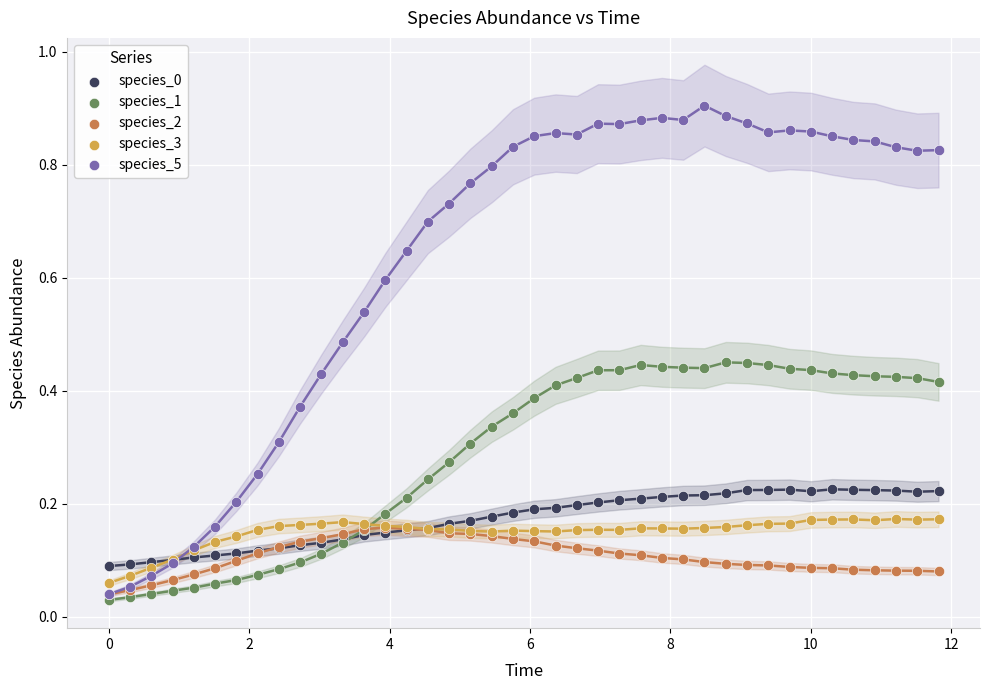

Which series contains the lowest Y value?

species_1